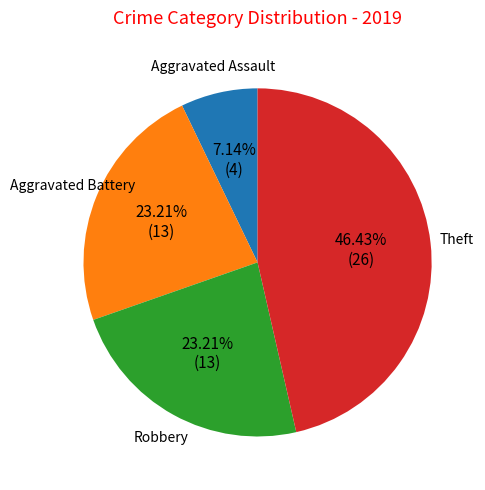

How many segments does this pie chart have?

4